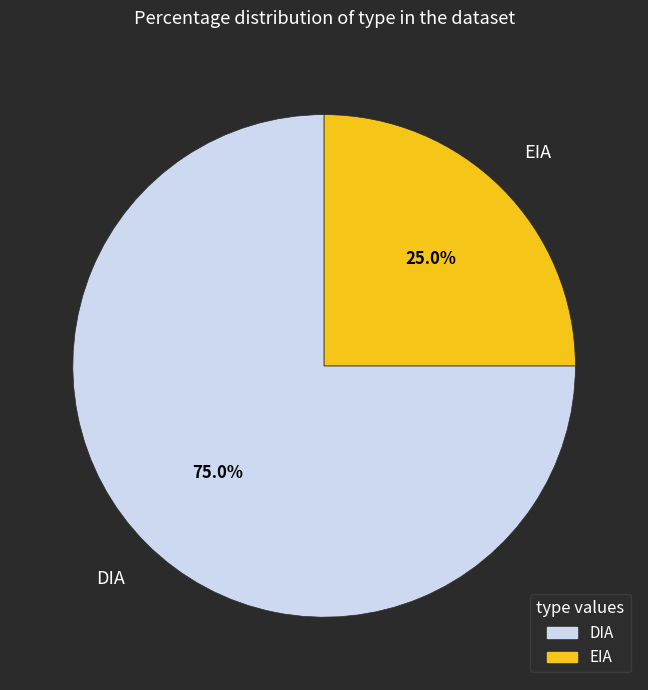

To the nearest percent, what percentage of the pie is DIA?

75%